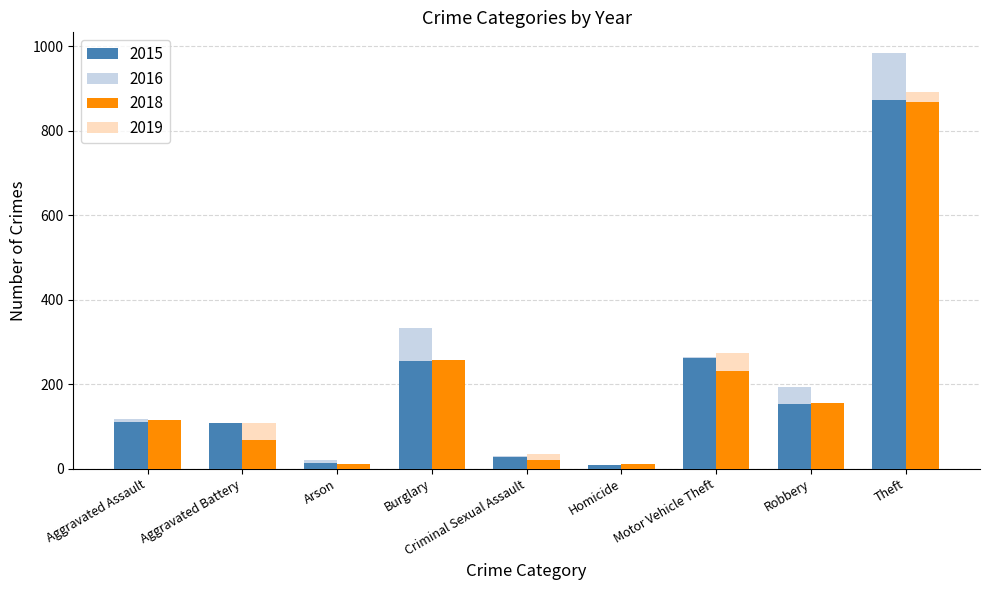

How many data points in 2015 are less than 110?

4